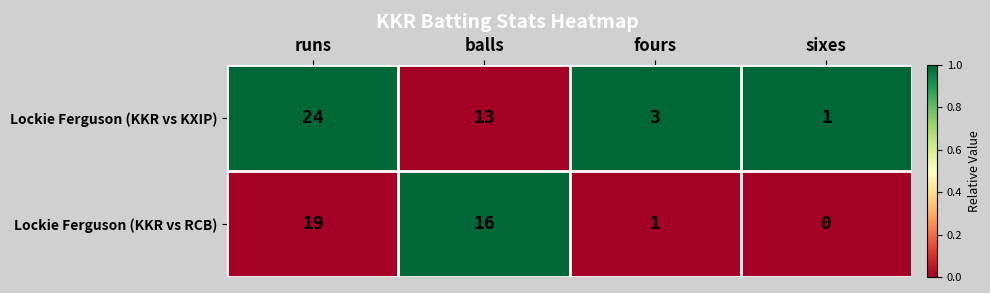

Which label corresponds to the largest value in the chart?

runs